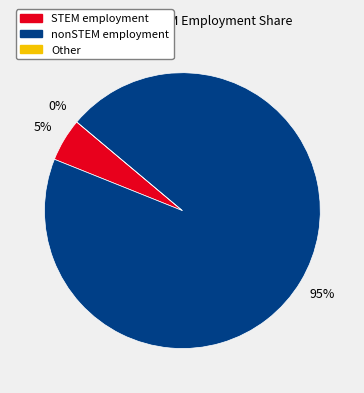

To the nearest percent, what is the average slice percentage?

33%